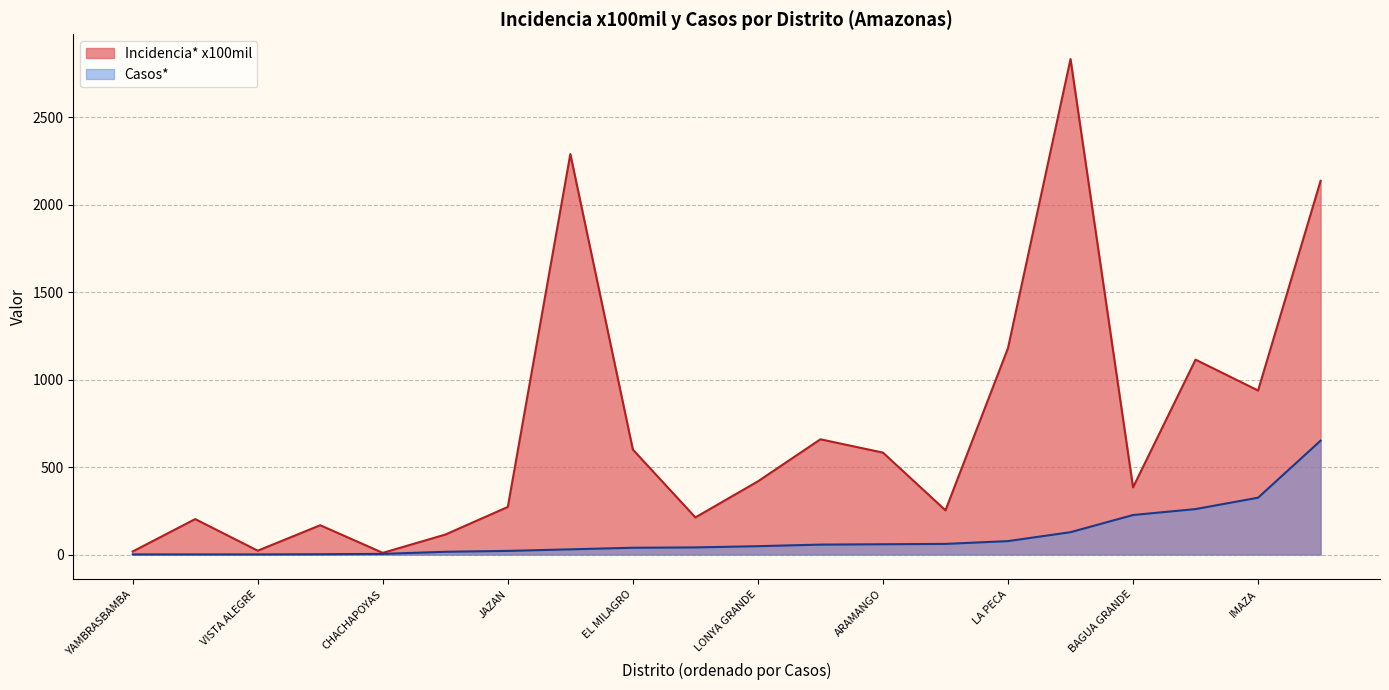

Which series has the widest spread of values?

Incidencia* x100mil